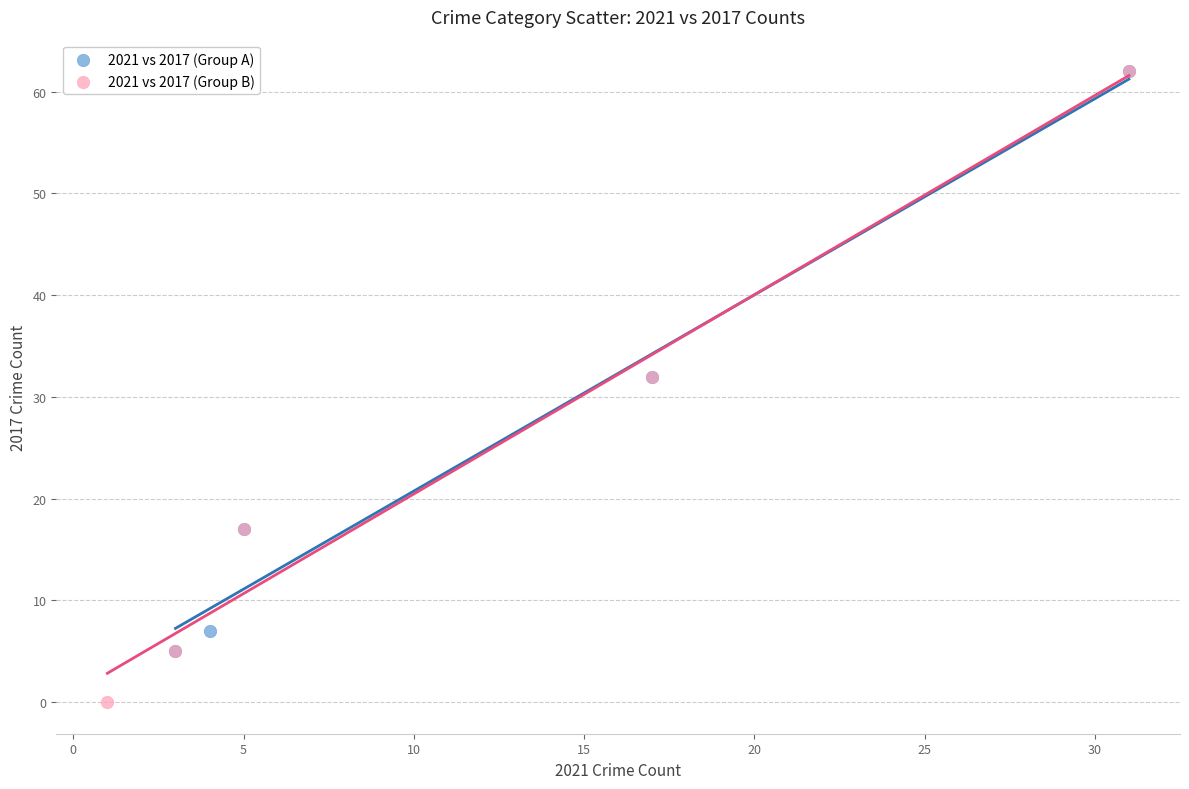

Which series has the widest spread of Y values?

2021 vs 2017 (Group B)